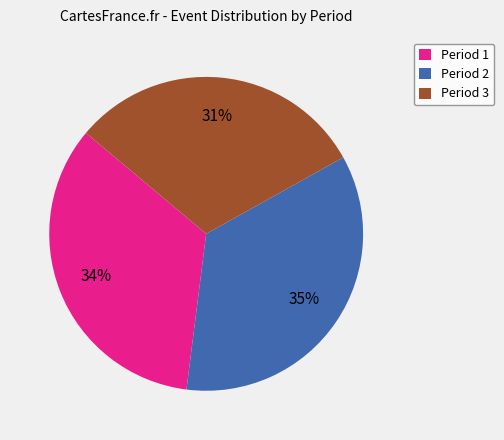

Is the sum of Period 3 and Period 2 greater than half?

Yes